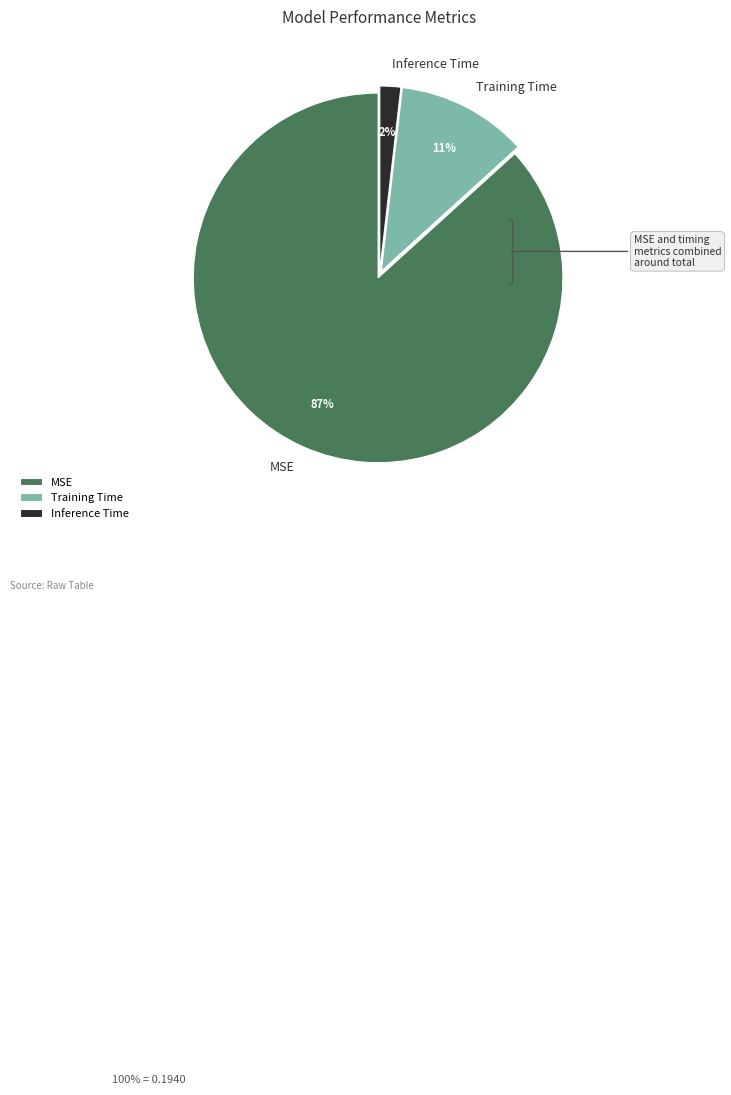

To the nearest percent, what is the difference between the largest and smallest slice percentages?

85%